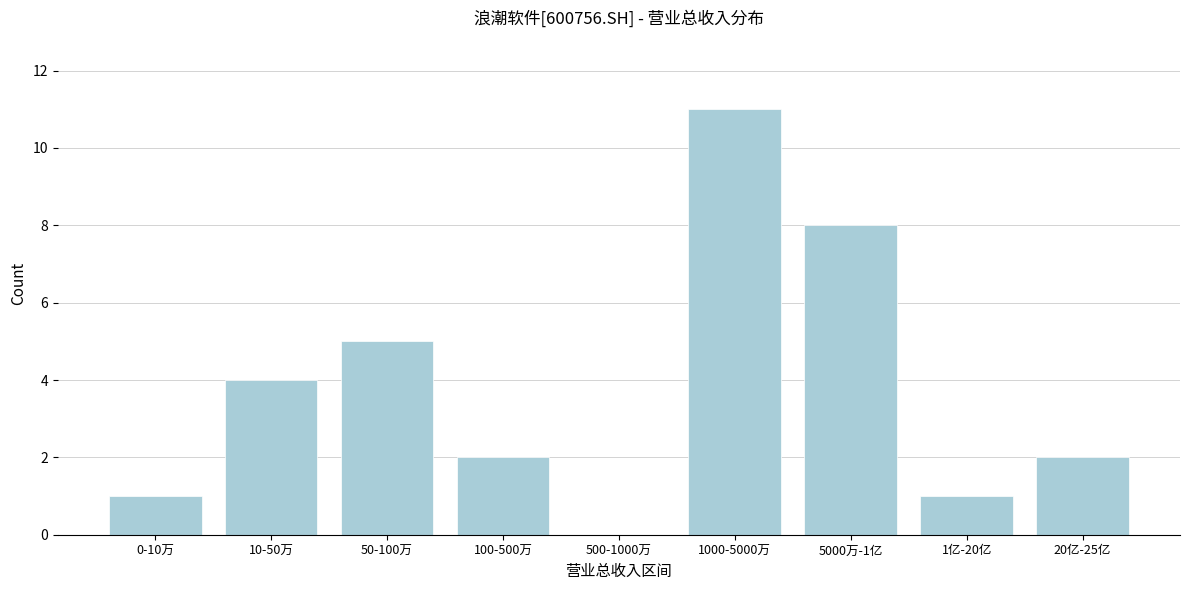

Reading left to right, transcribe all the data shown in this chart.

0-10万=1	10-50万=4	50-100万=5	100-500万=2	500-1000万=0	1000-5000万=11	5000万-1亿=8	1亿-20亿=1	20亿-25亿=2